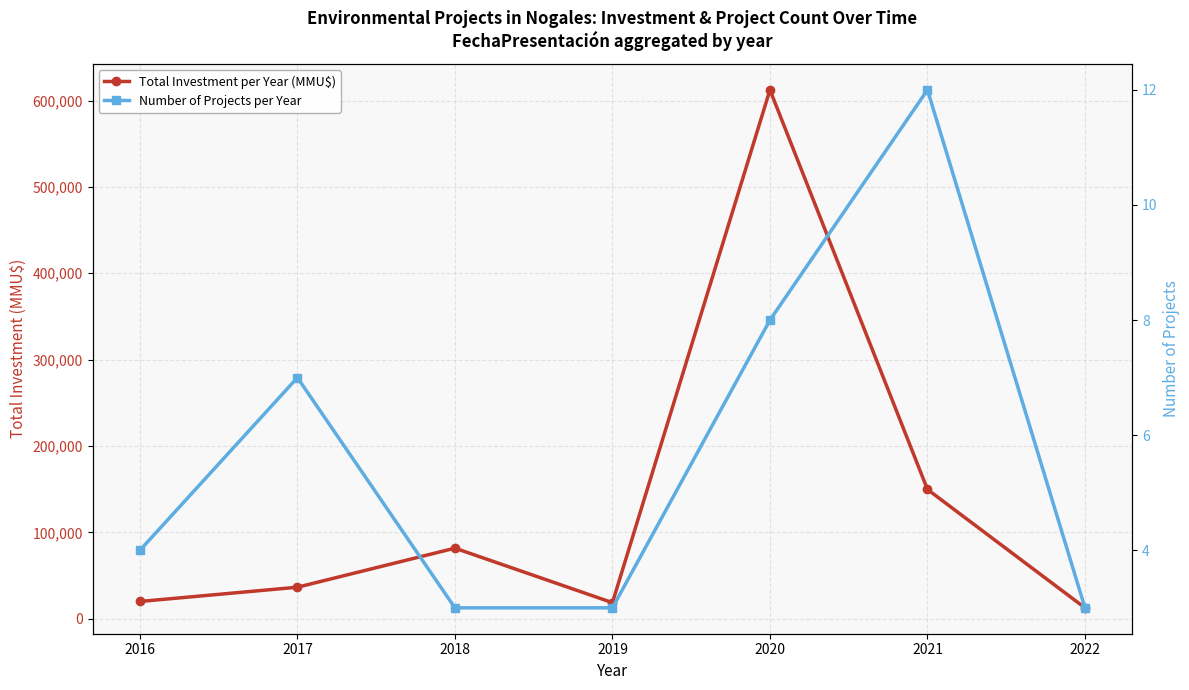

At which category is the sum across all series the highest?

2020